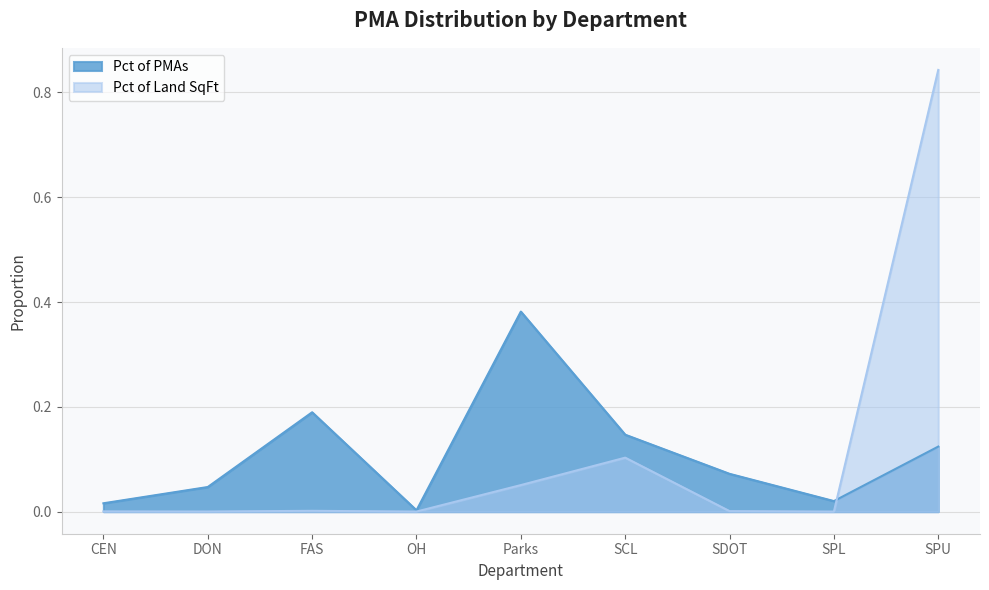

Reading right to left, extract all data points from this chart.

Pct of PMAs: 0.1	0.0	0.1	0.1	0.4	0.0	0.2	0.0	0.0
Pct of Land SqFt: 0.8	0.0	0.0	0.1	0.1	0.0	0.0	0.0	0.0